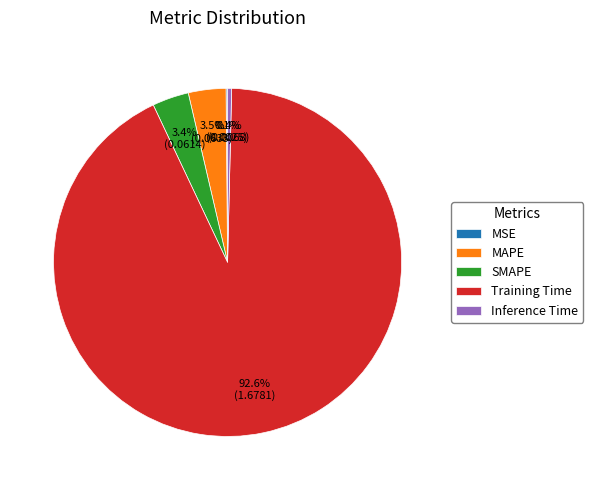

What is the majority slice?

Training Time